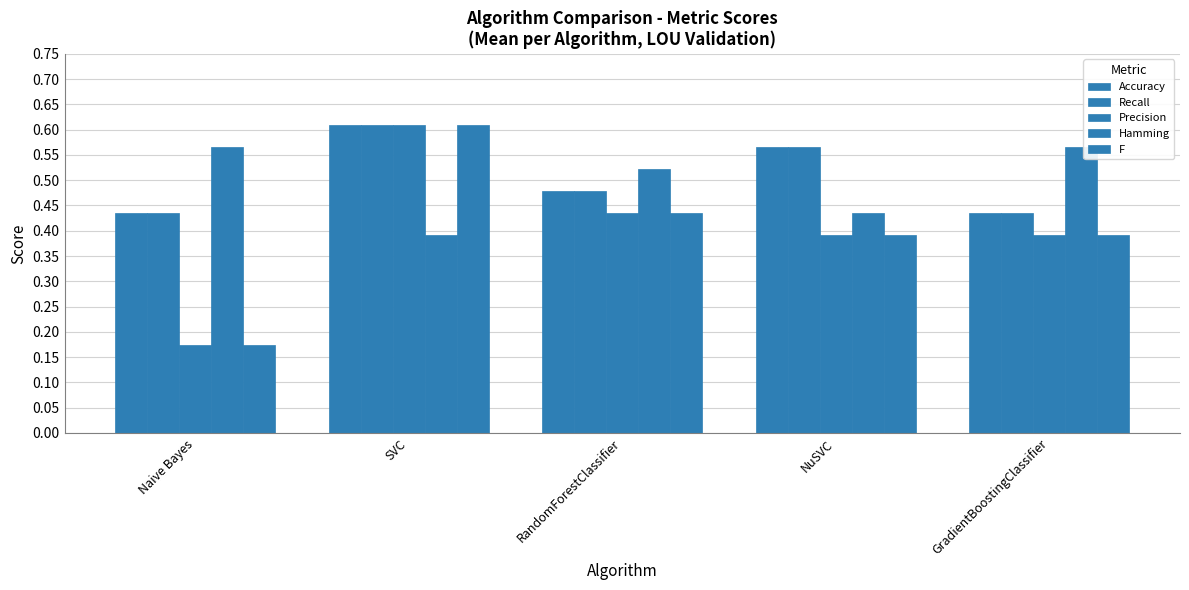

Count the number of categories in the chart.

5